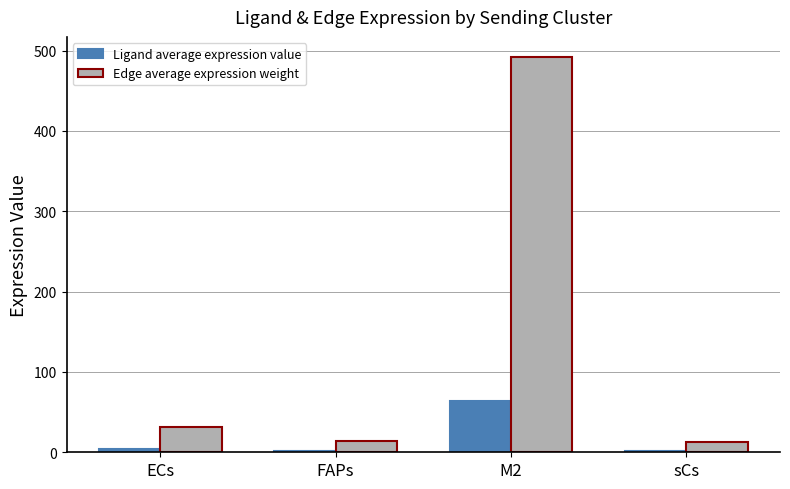

What is the sum of all Edge average expression weight values?

550.6